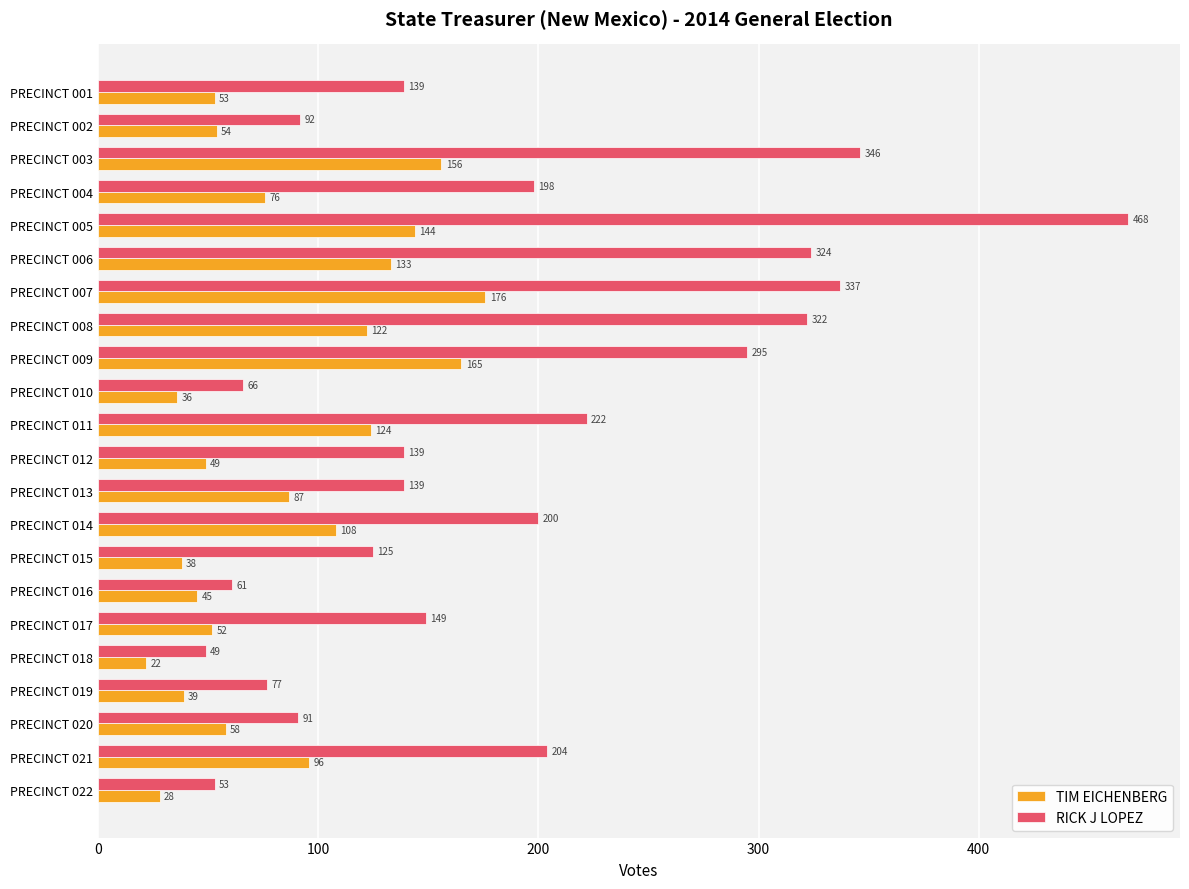

The value of TIM EICHENBERG at PRECINCT 006 is 41. True or false?

False